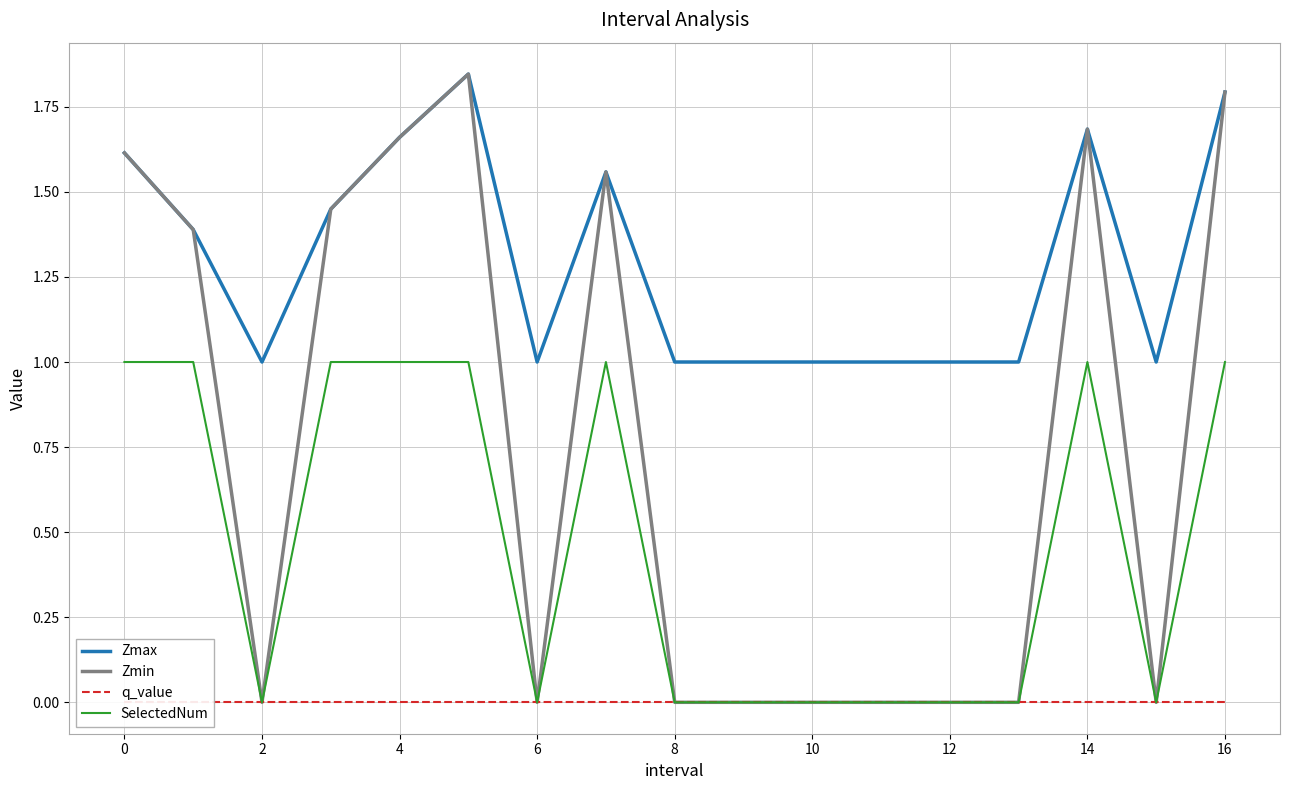

Between 11 and 2, which is larger?

11